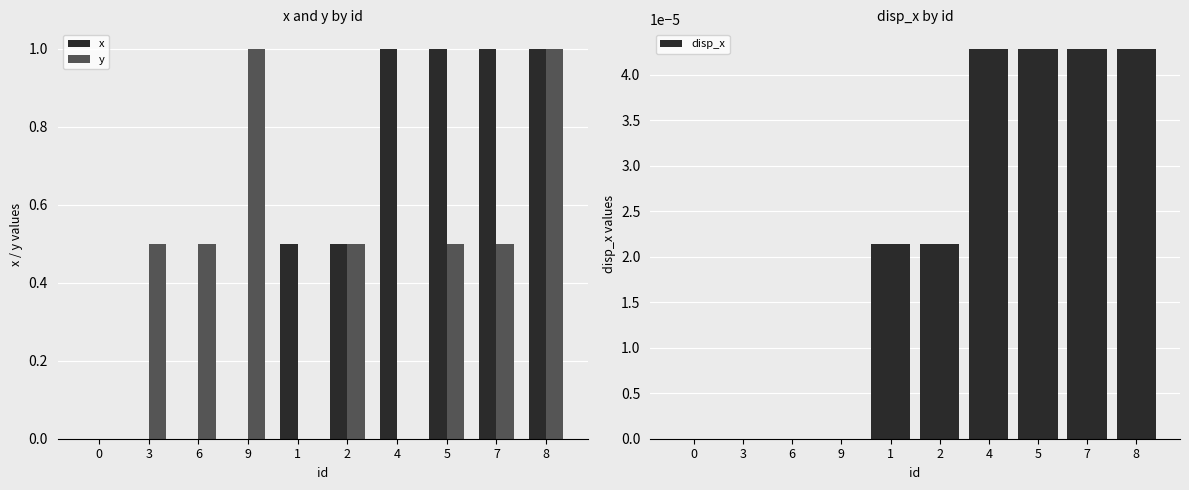

The value of y at 5 is 0.9. True or false?

False